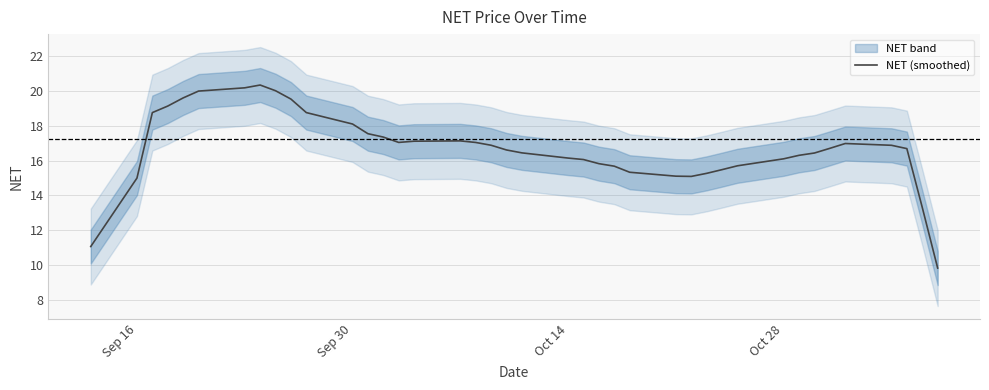

The NET (smoothed) series shows 16.1 at Oct 14. True or false?

True